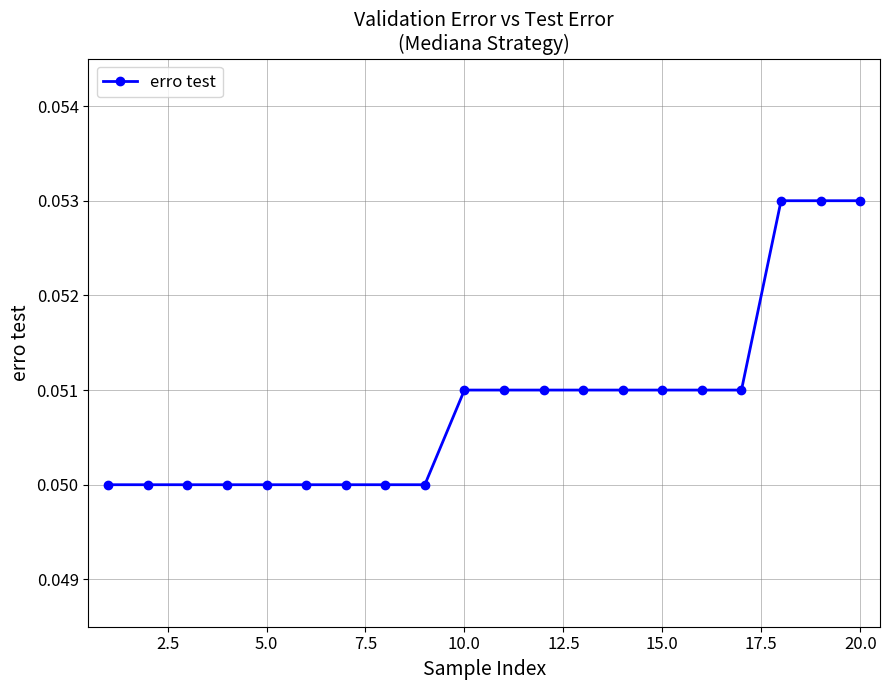

Count the values in the range 0 to 1.

20